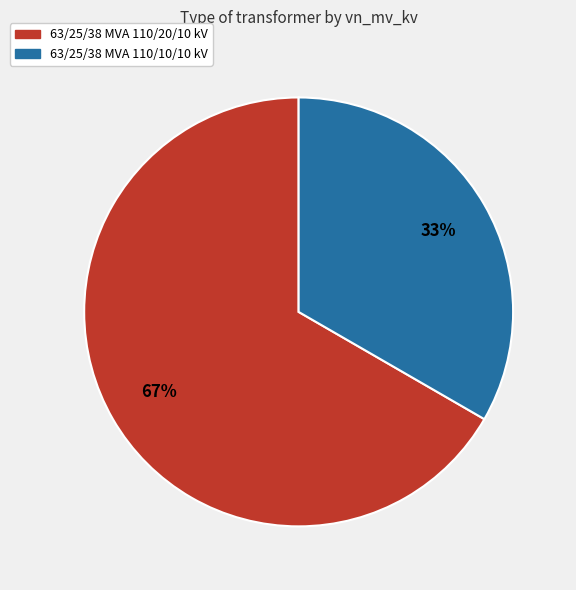

Approximately how many times larger is the value at 63/25/38 MVA 110/10/10 kV compared to 63/25/38 MVA 110/20/10 kV?

0.5